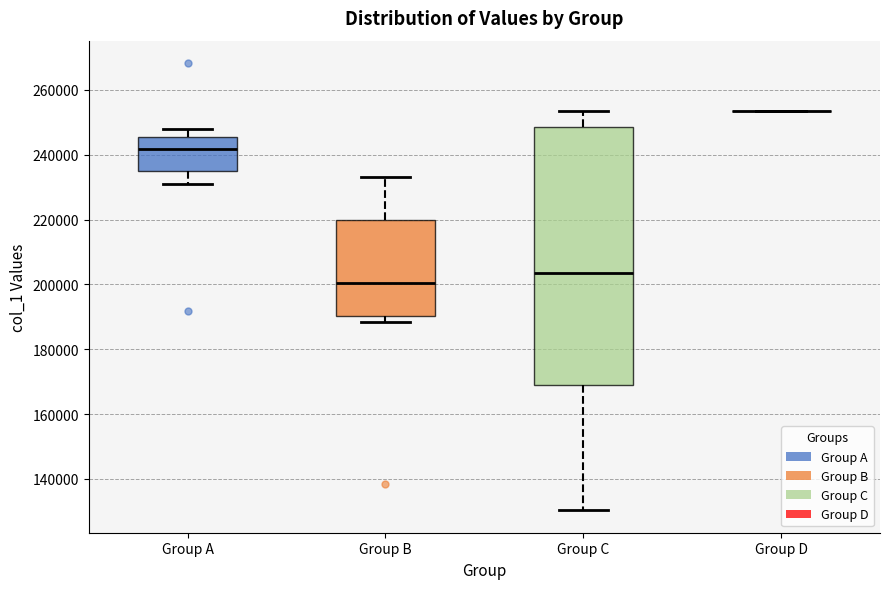

Where is the lower edge of the box for Group C on the y-axis? The values are not printed on the chart, so give them approximately, as read against the axis.

168000